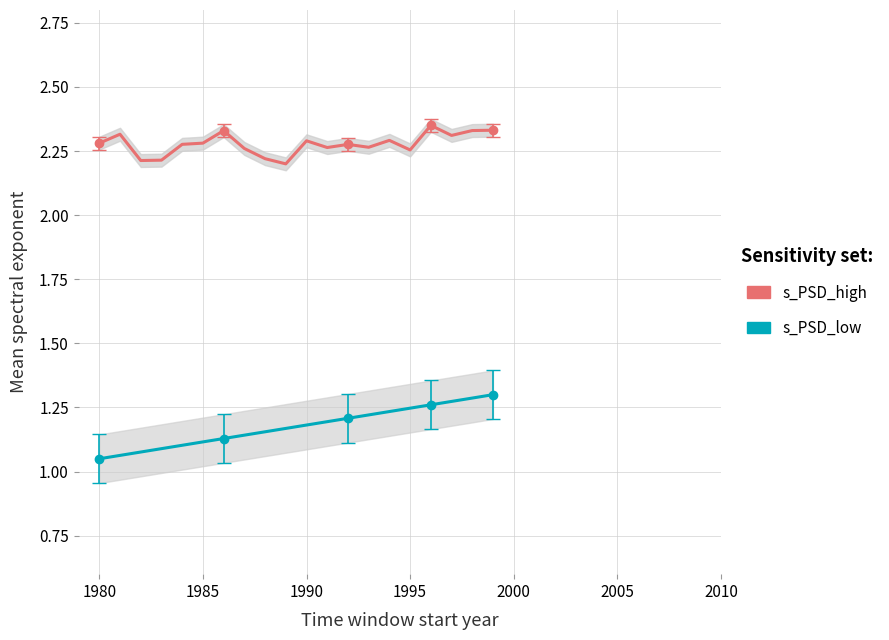

In s_PSD_high, how many points are lower than both neighbors (excluding endpoints)?

6